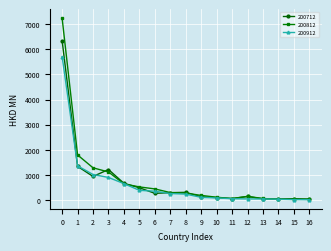

What is the minimum value shown in the chart?

20.0